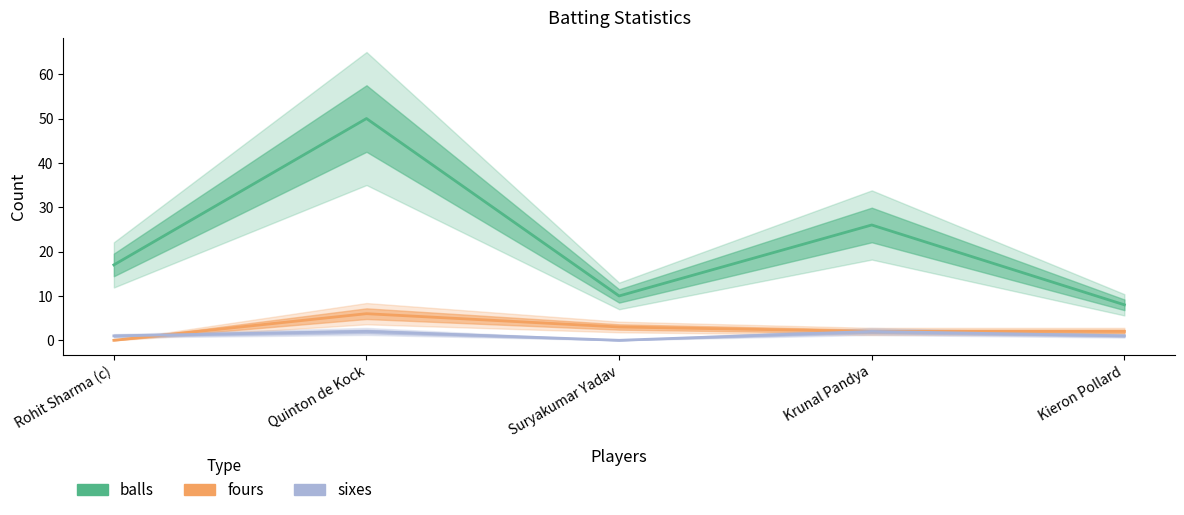

Which label corresponds to the largest value in the chart?

Quinton de Kock